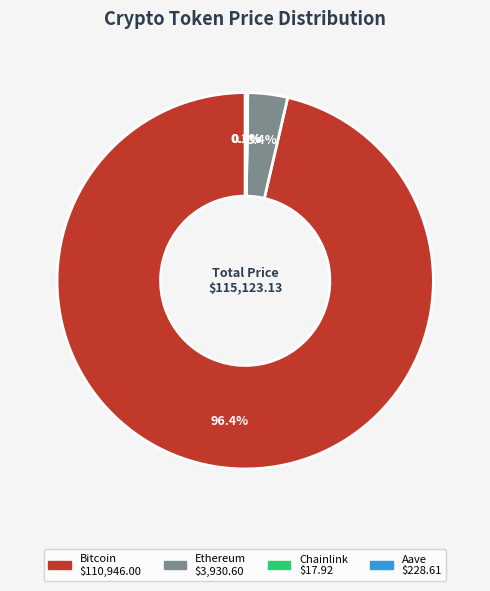

Is the sum of Ethereum and Bitcoin greater than half?

Yes